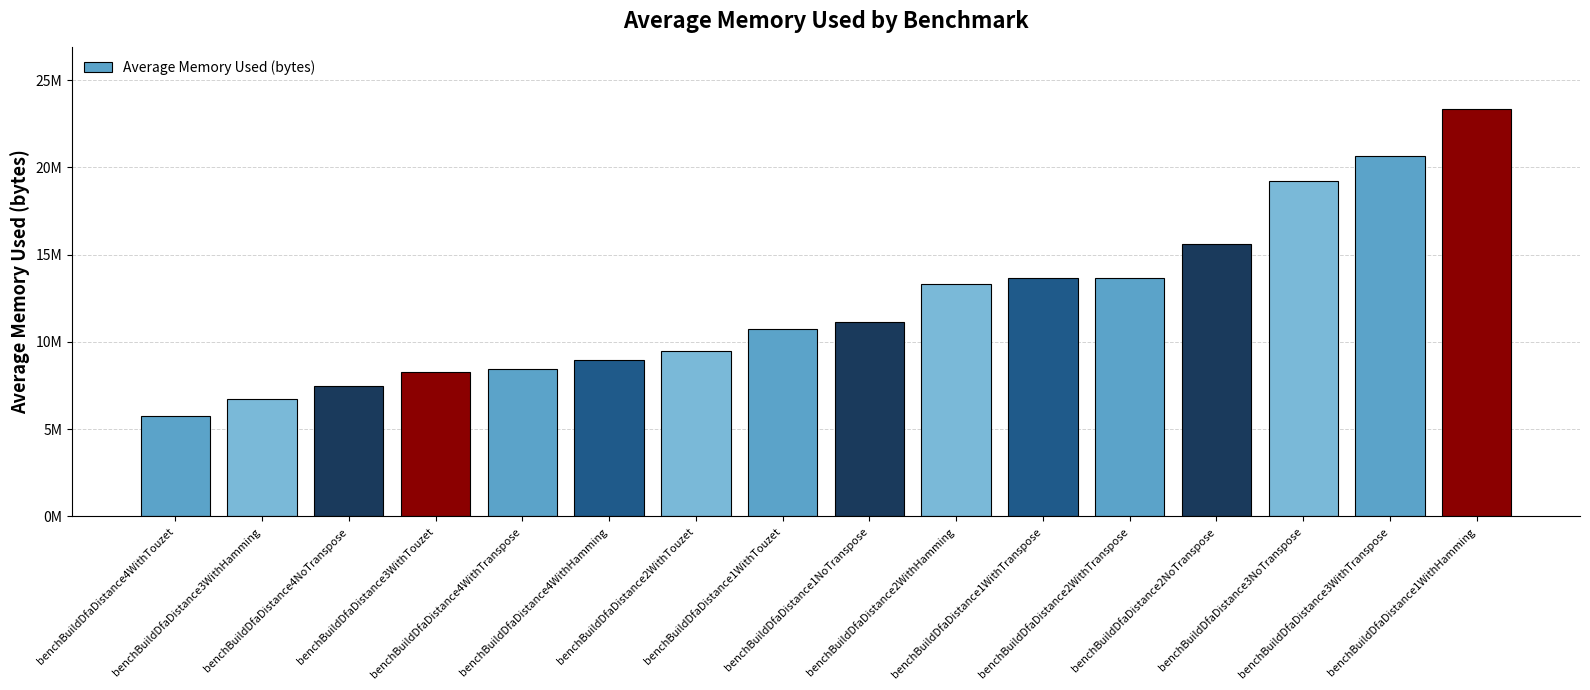

What is the sum of all values?

196440077.9